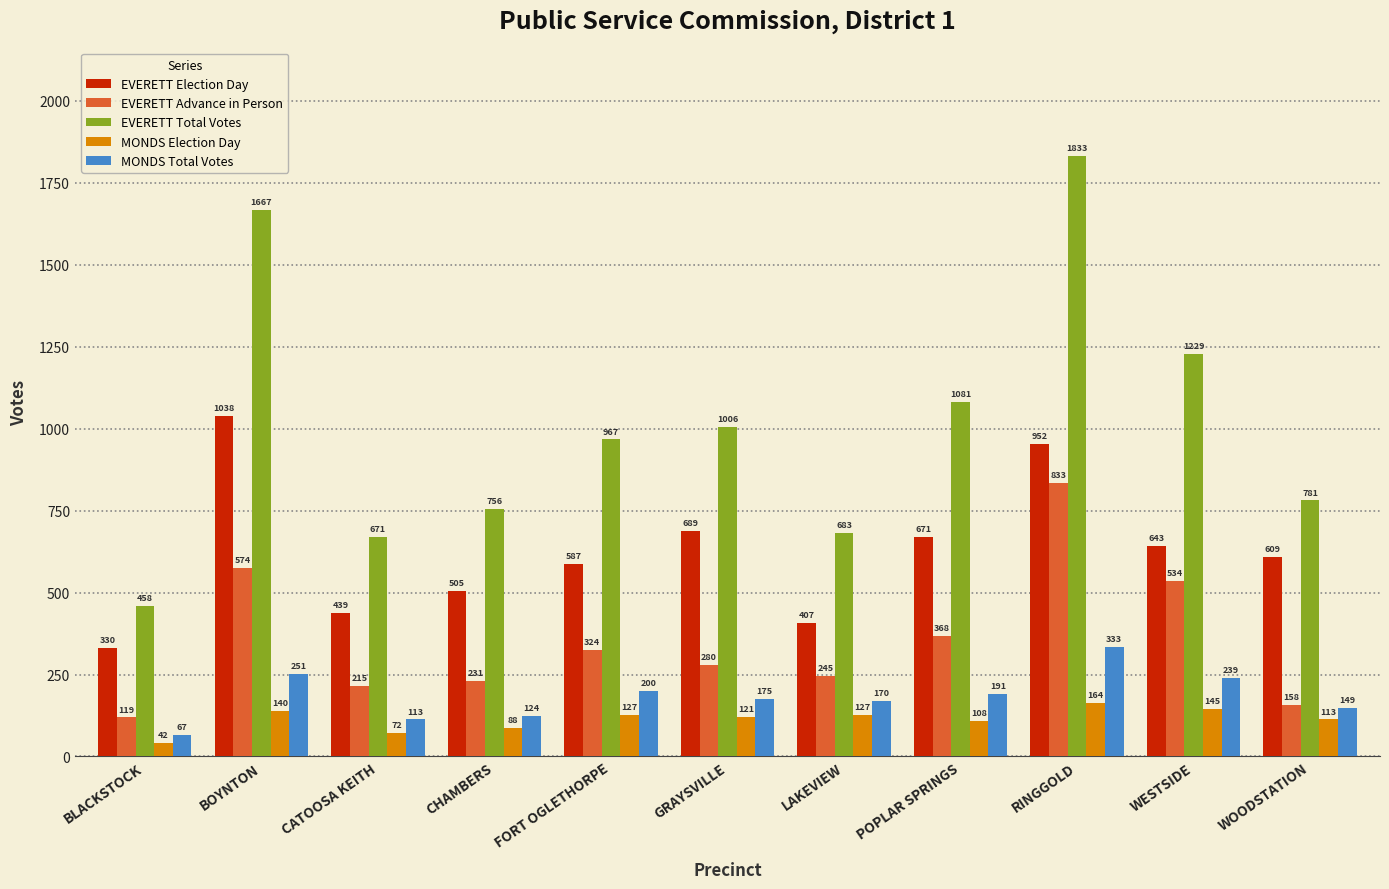

What is the spread (max minus min) of values at GRAYSVILLE?

885